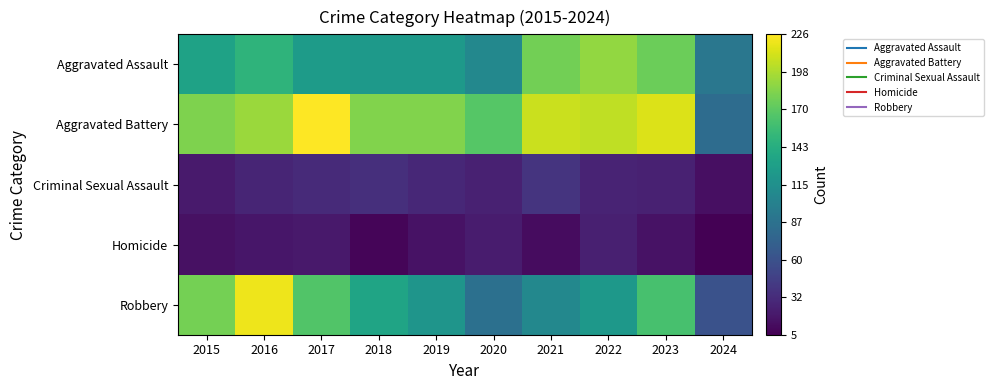

Which series has the widest spread of values?

Robbery